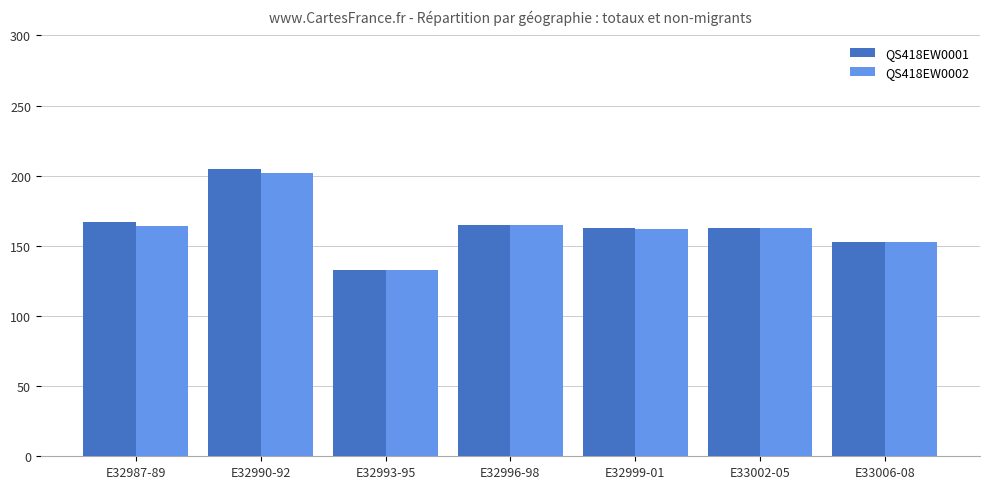

Rank the series by their maximum value, from highest to lowest.

QS418EW0001, QS418EW0002